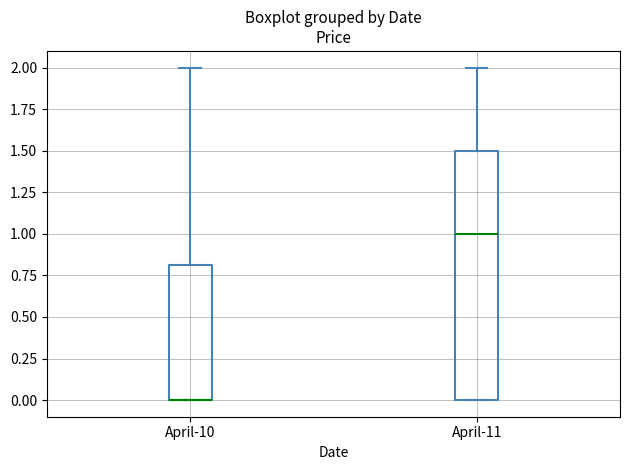

Where does the upper whisker of the box for April-10 end on the y-axis? The values are not printed on the chart, so give them approximately, as read against the axis.

2.0